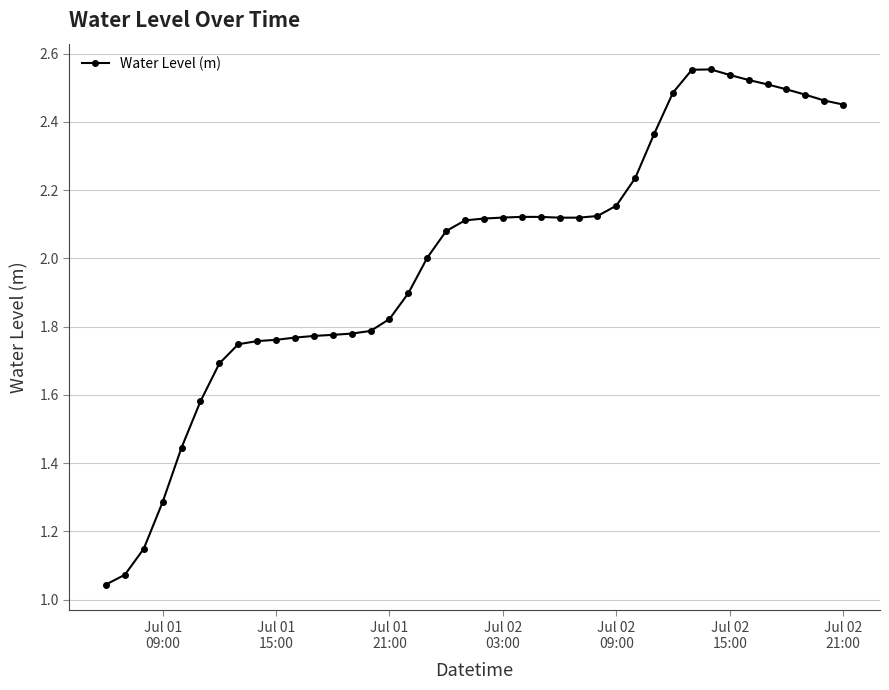

What is the difference between the second highest and second lowest values?

1.5